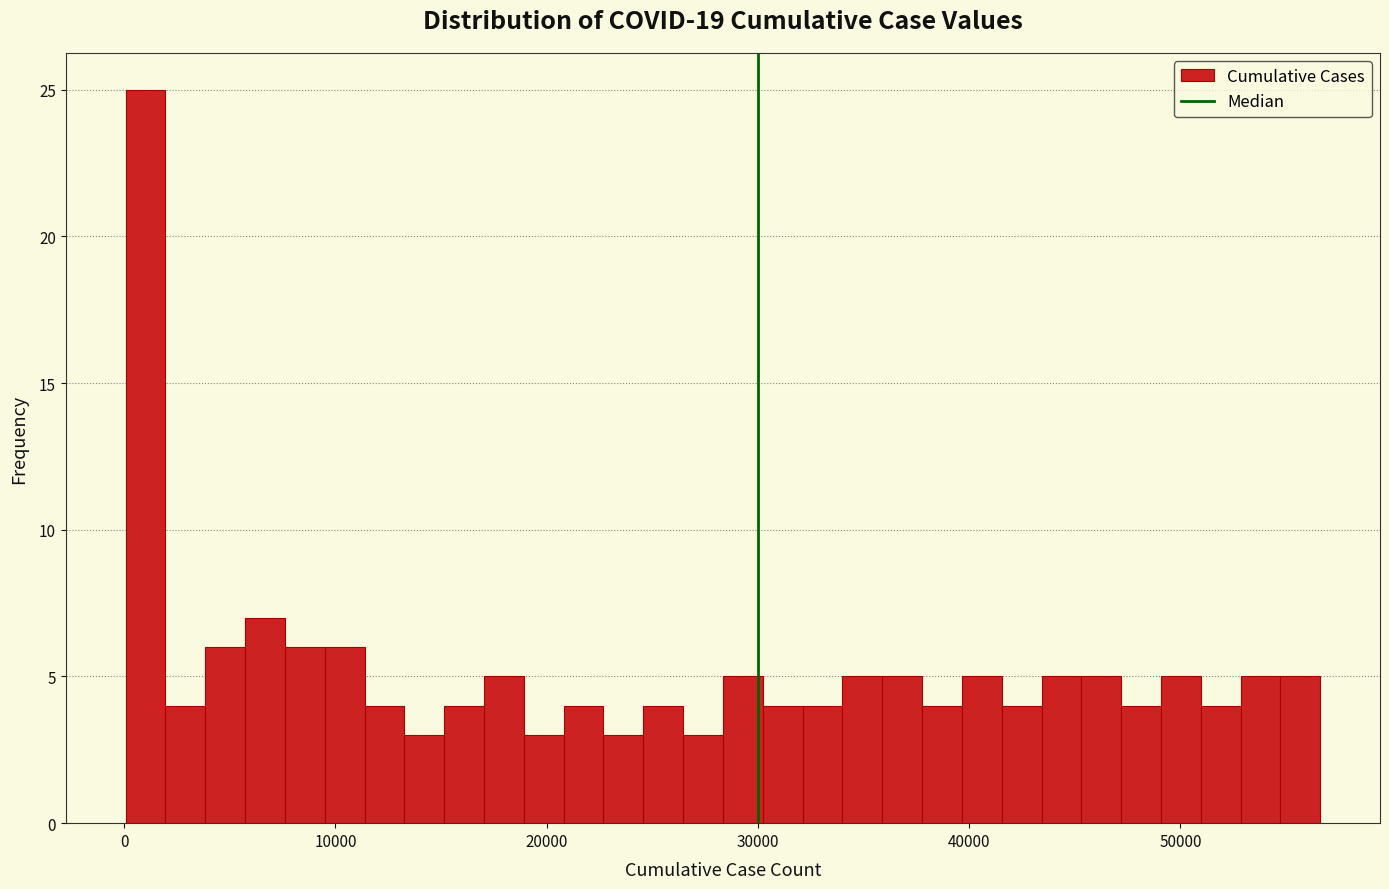

Read against the x-axis, roughly where is the centre of the tallest bar?

1000